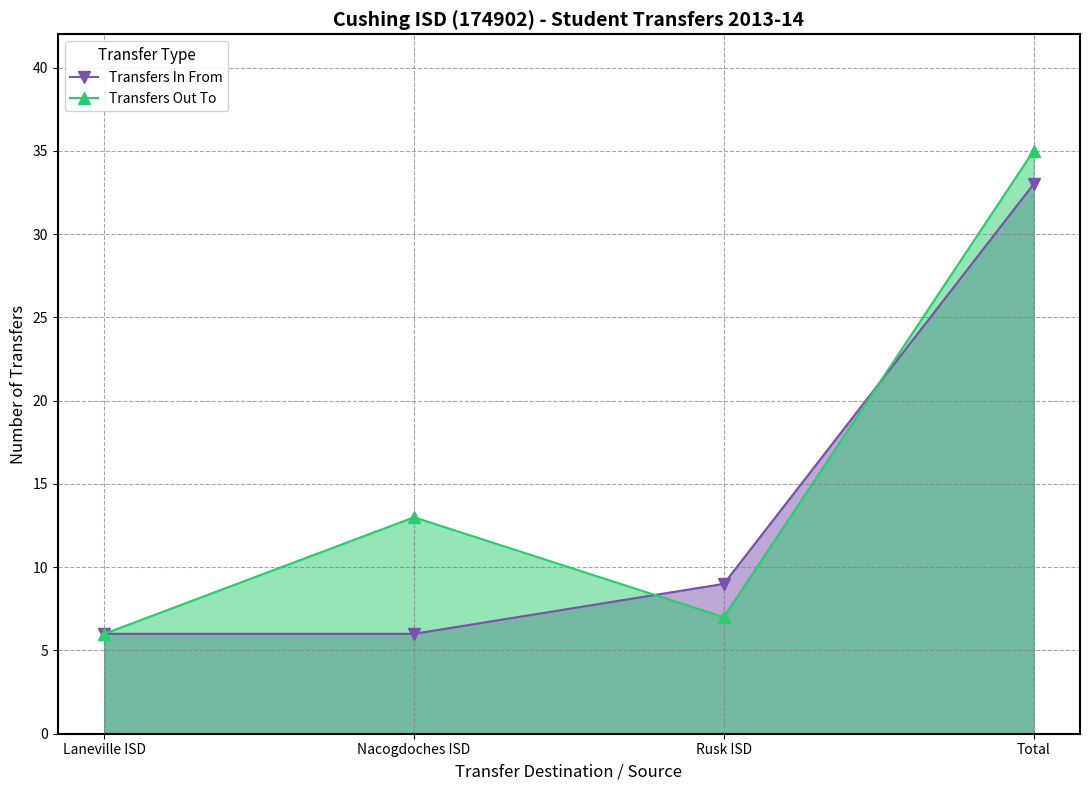

Which series has the widest spread of values?

Transfers Out To